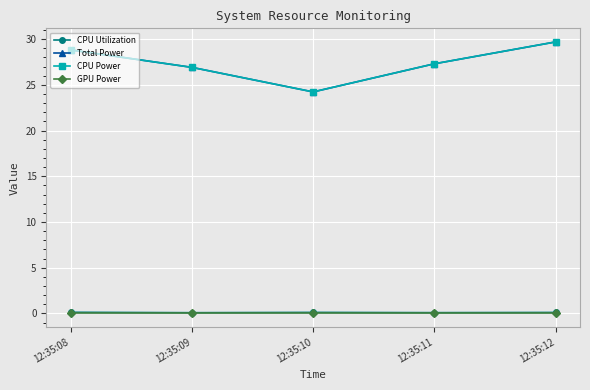

What is the average value of the CPU Utilization series?

0.1